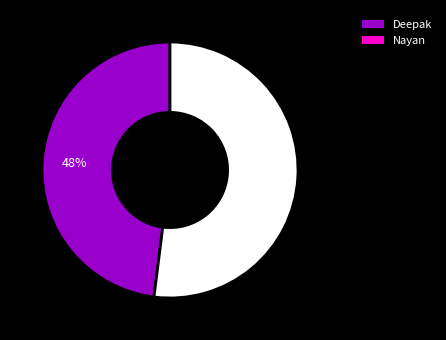

Is there a majority slice in this chart?

Yes